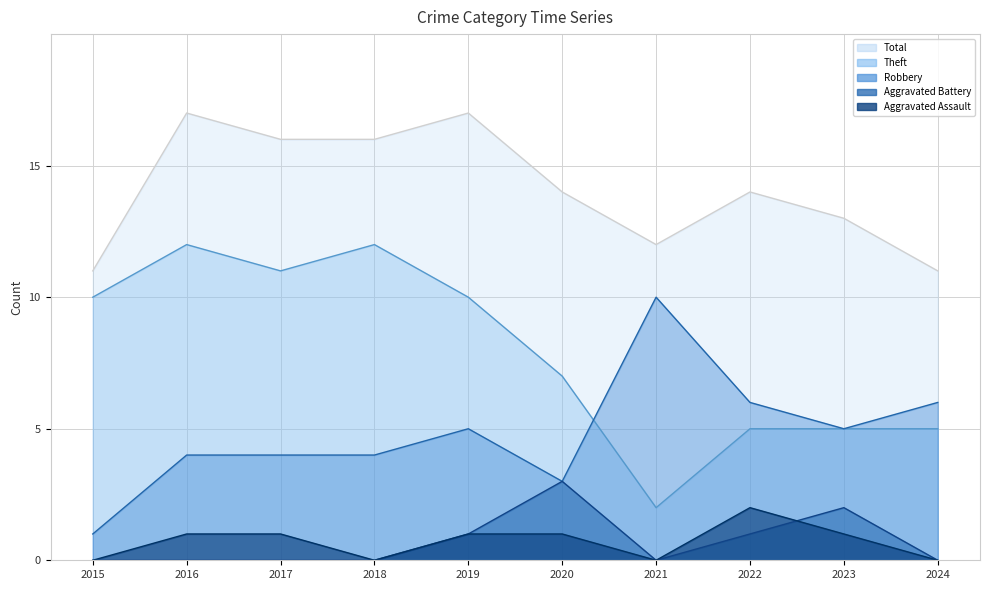

Where does the Total series first go above 14?

2016